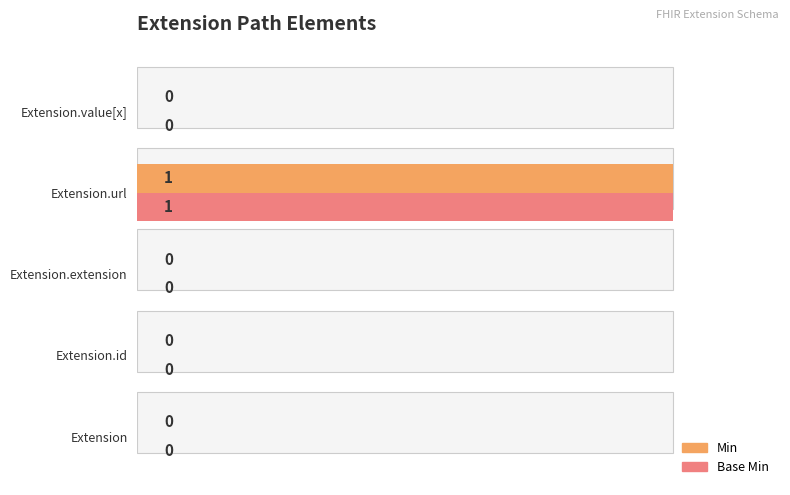

Is it true that Min equals 1 at Extension.url?

True